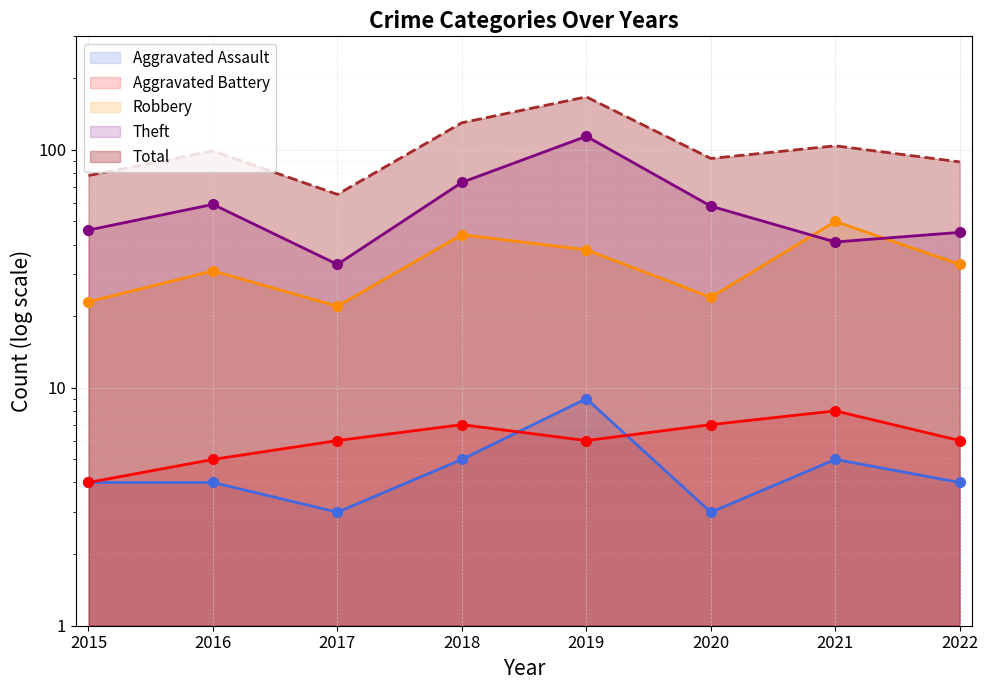

How many lines are shown in the chart?

5